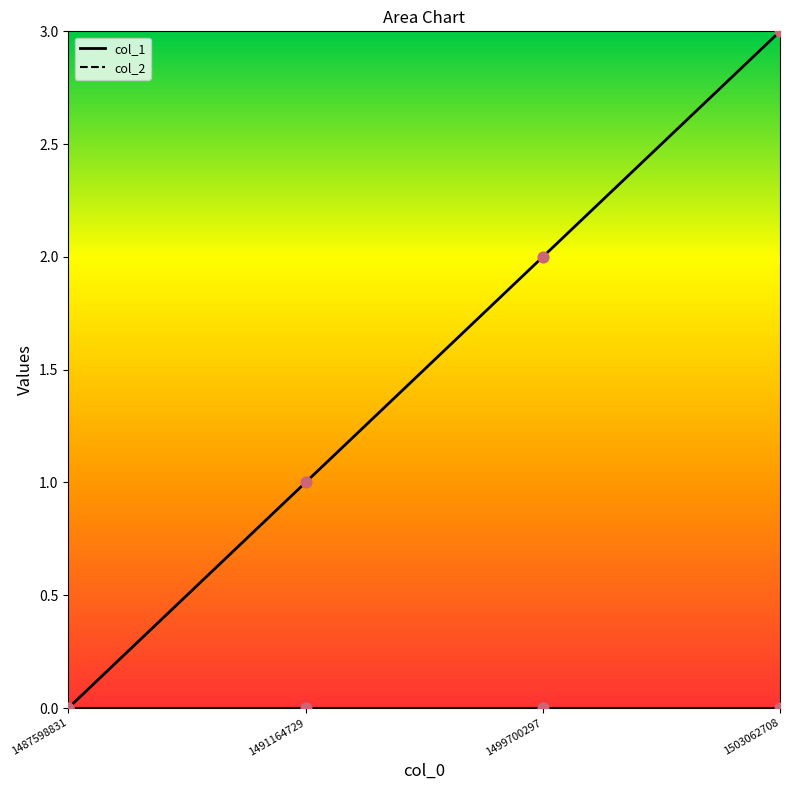

Which has a higher value, 1491164729 or 1503062708?

1503062708